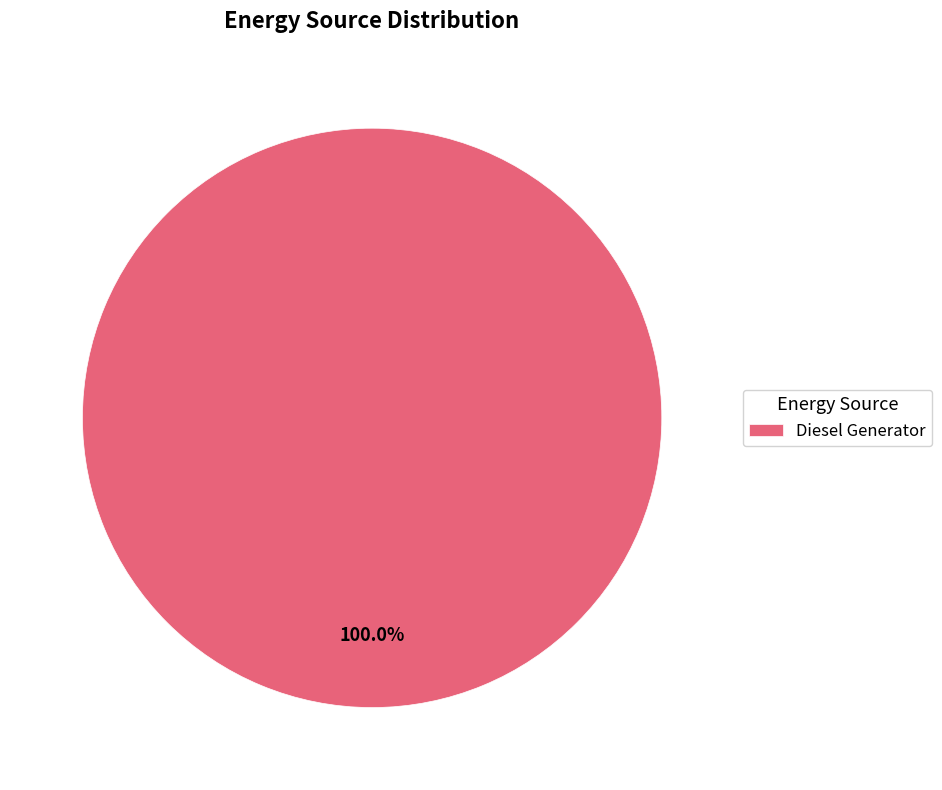

Count the number of slices in the pie.

1